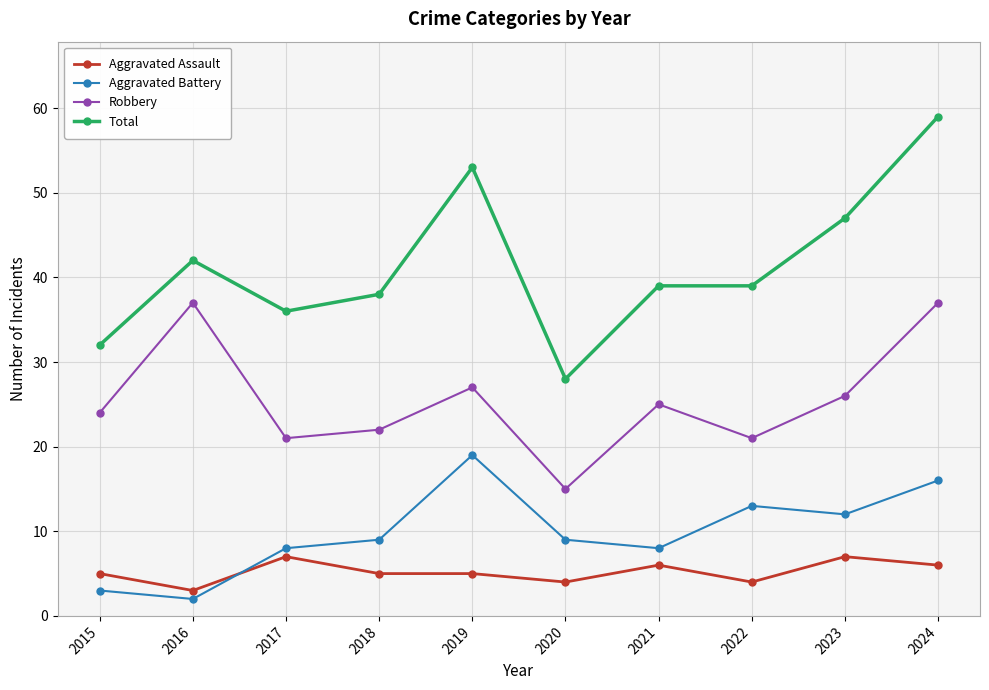

What is the spread (max minus min) of values at 2016?

40